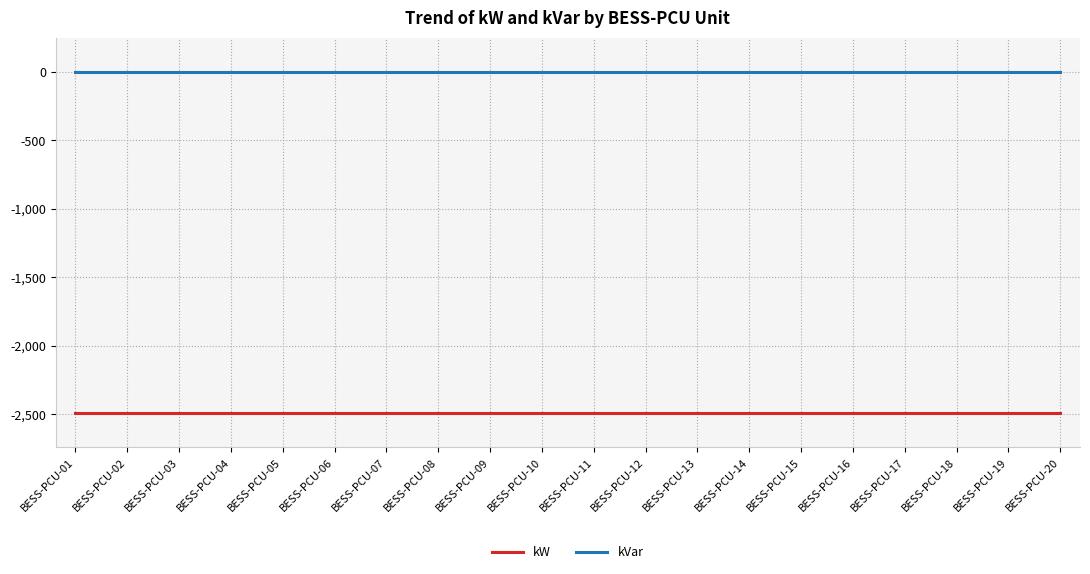

The value of kW at BESS-PCU-16 is -815. True or false?

False